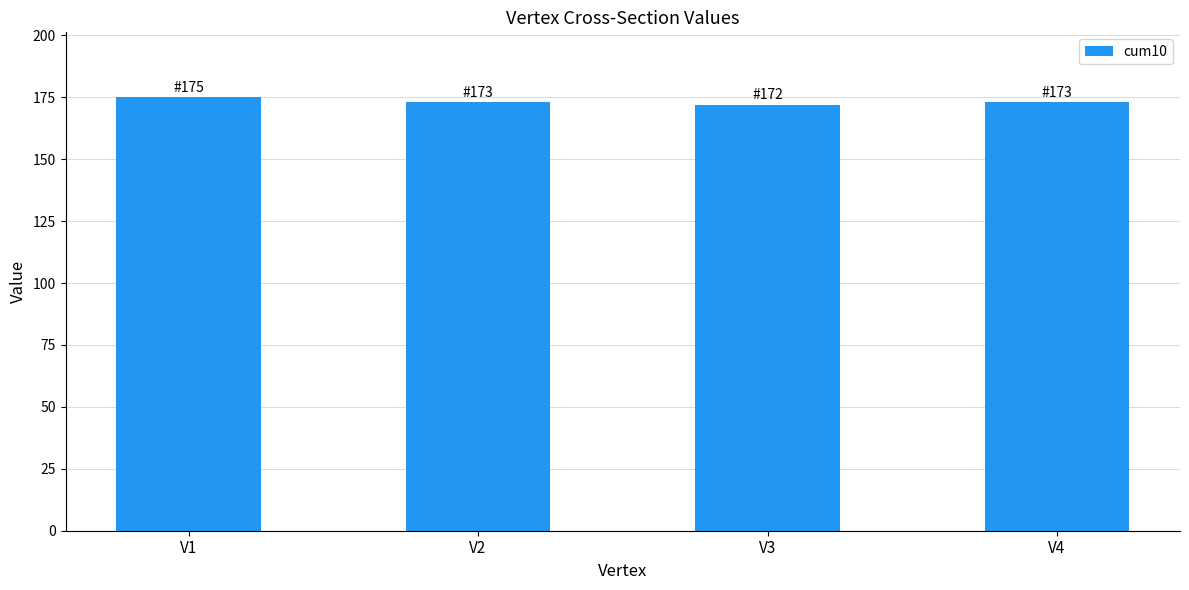

How many data points does each series have?

4